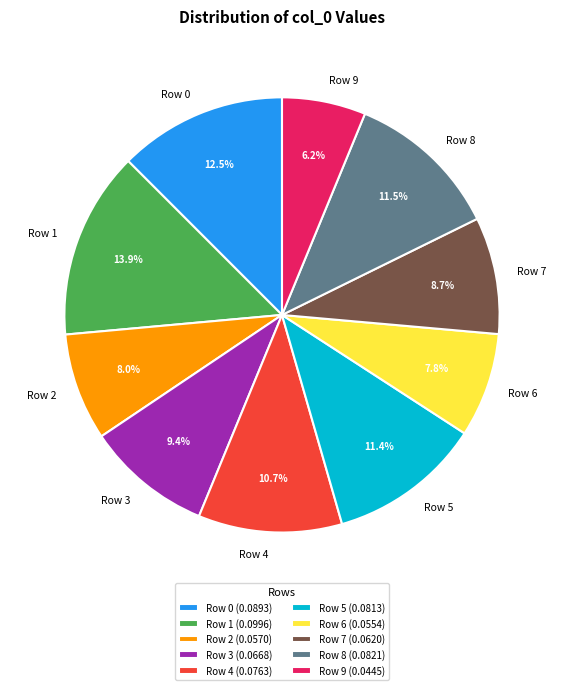

How many slices are in this pie chart?

10